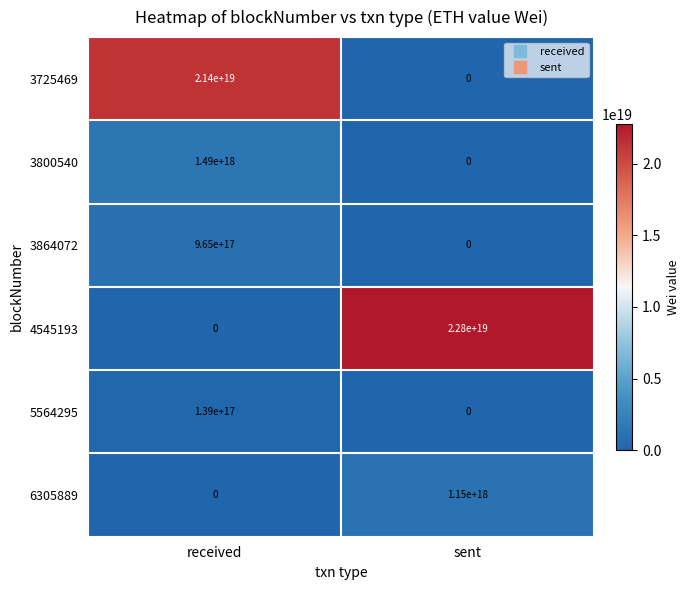

How many series are shown in this chart?

6